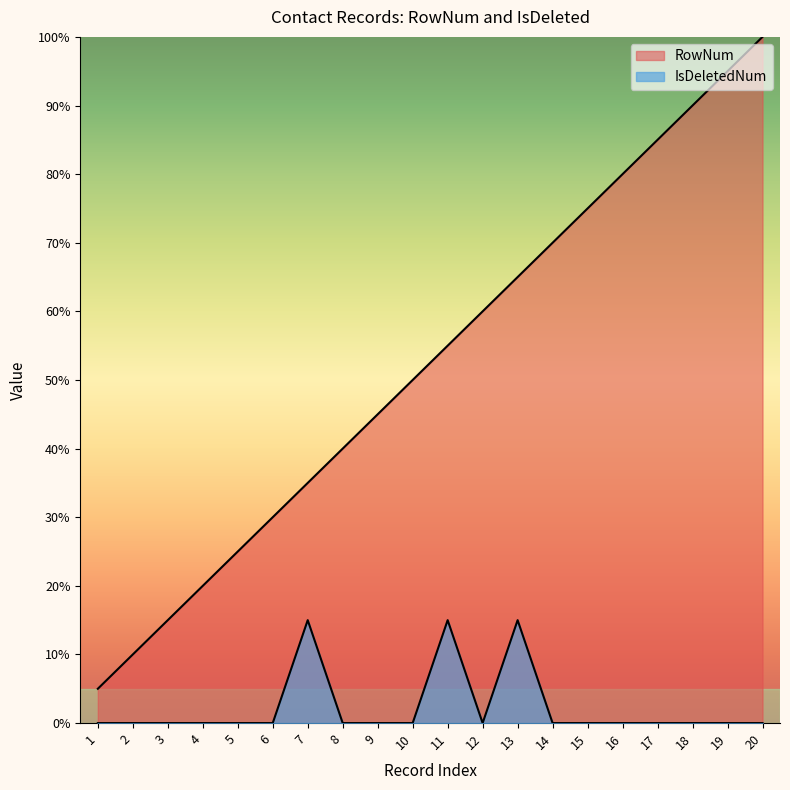

At which category is the sum across all series the highest?

20